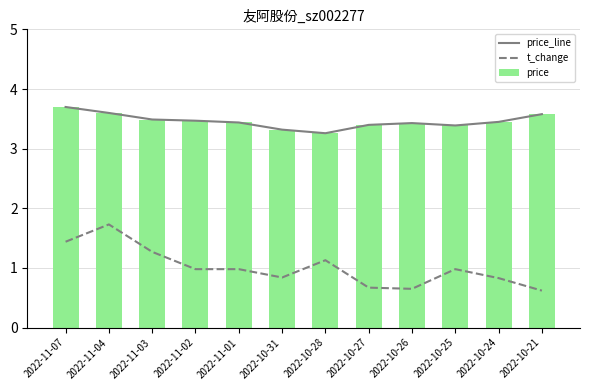

The value of price_line at 2022-11-04 is 3.6. True or false?

True